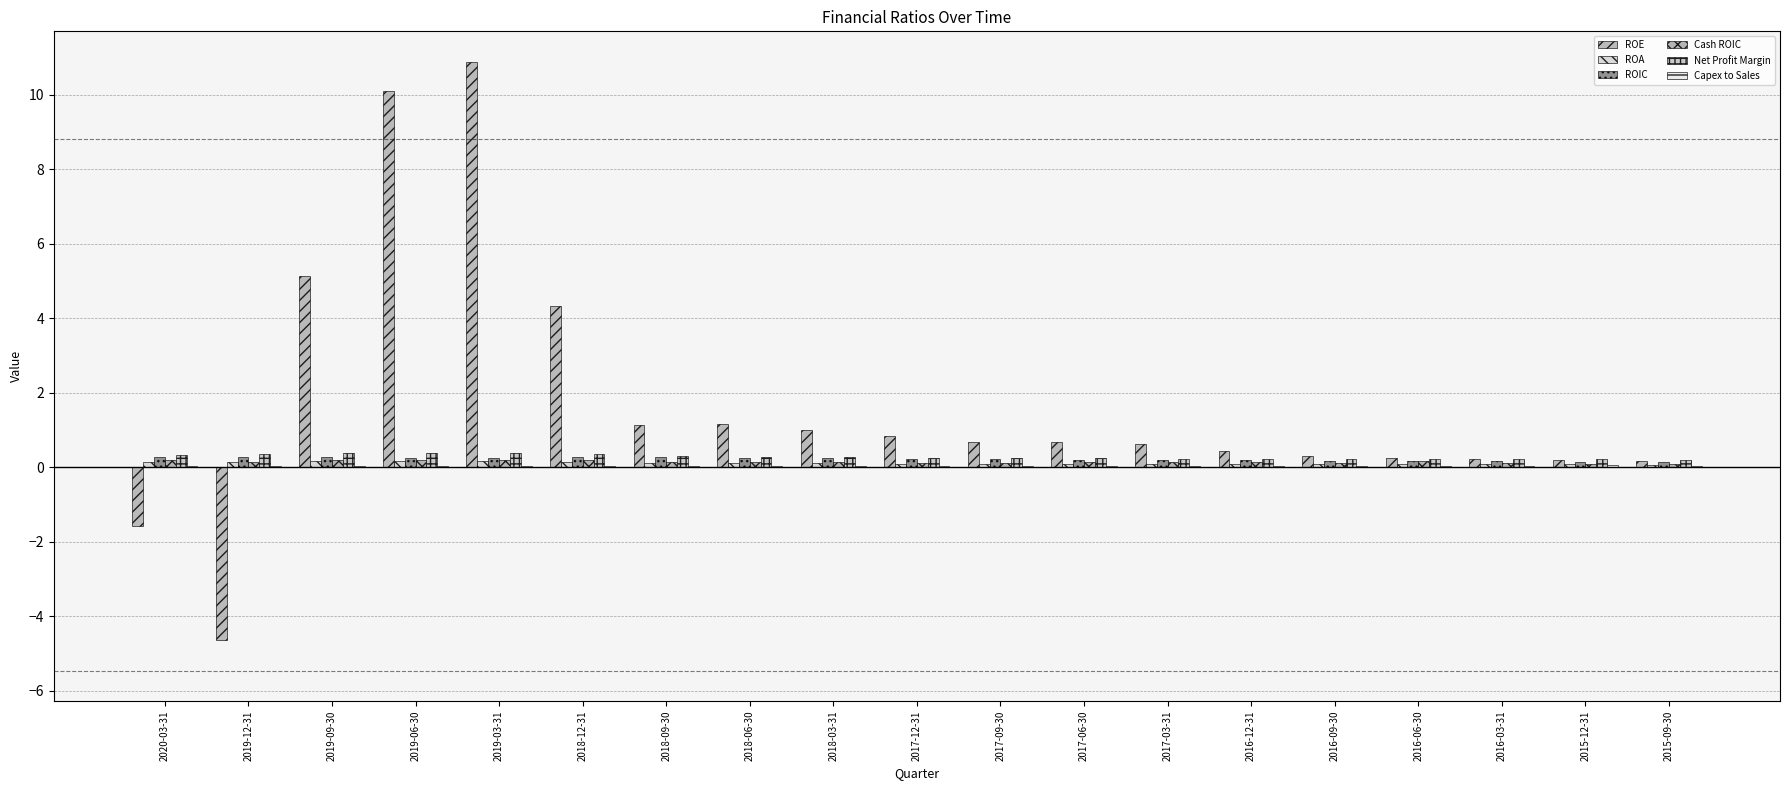

How many groups of bars are there?

19